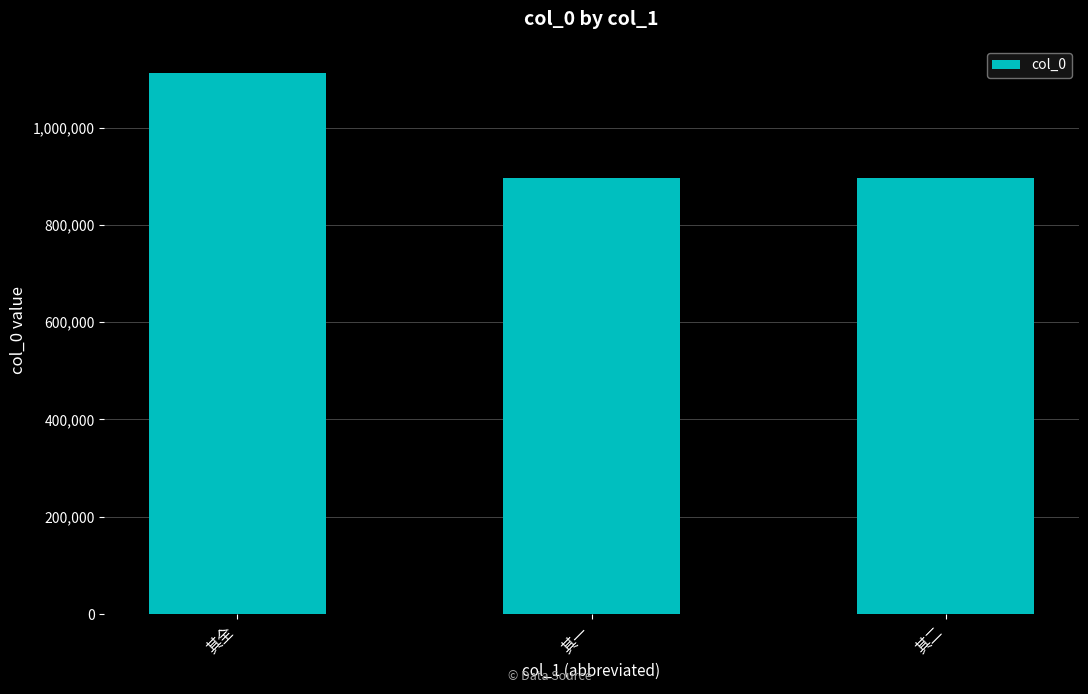

What is the difference between the values at 其一 and 其全?

215200